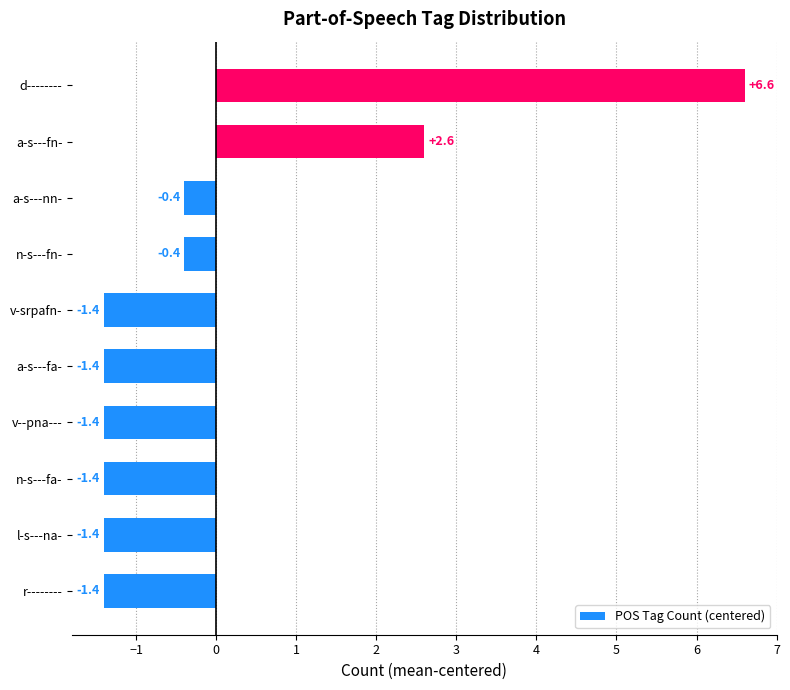

What is the greatest value displayed?

6.6